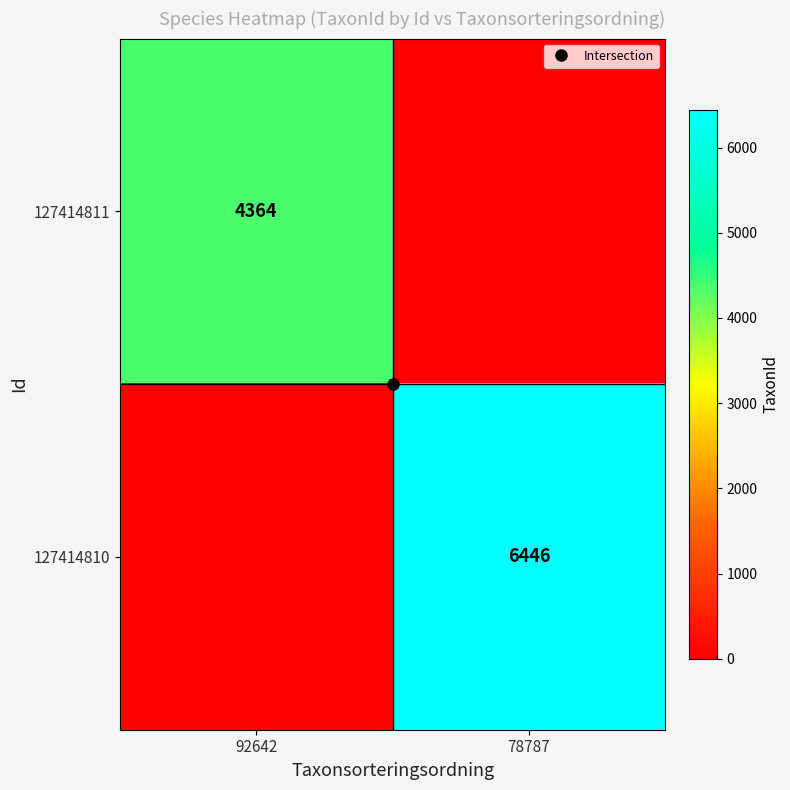

Is the value of 127414810 at 78787 greater than the value of 127414811 at 92642?

Yes